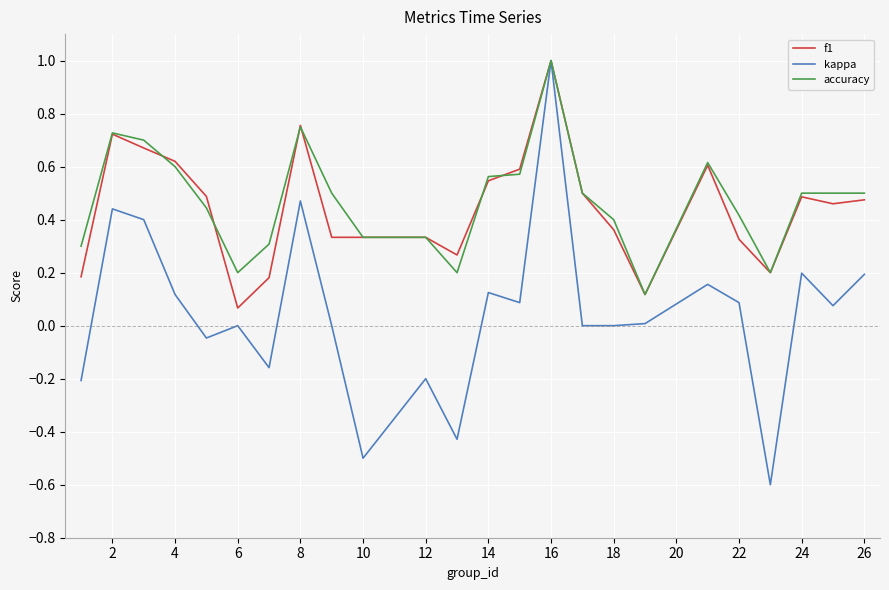

Count the number of data series in this chart.

3